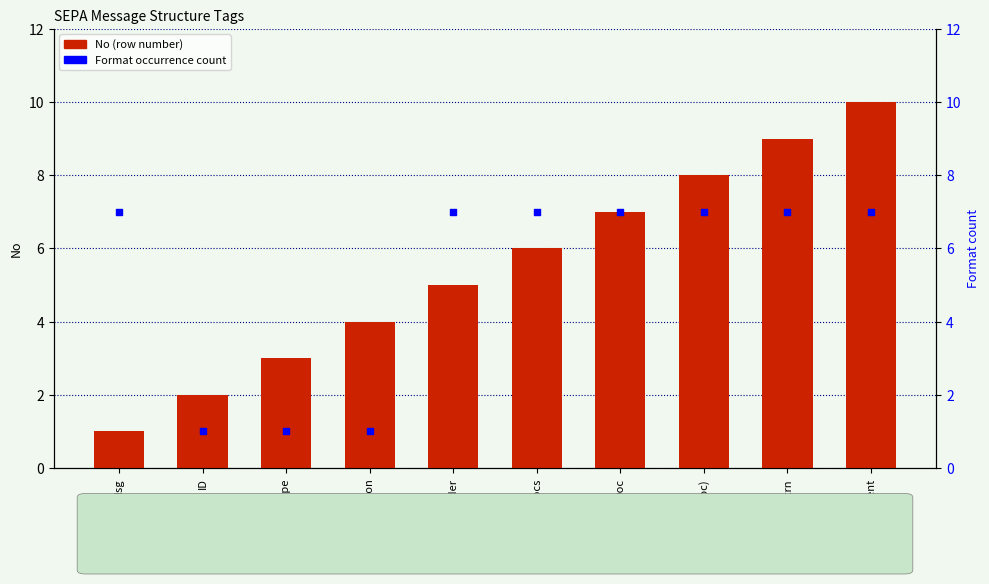

At how many categories does at least one series exceed 1?

10